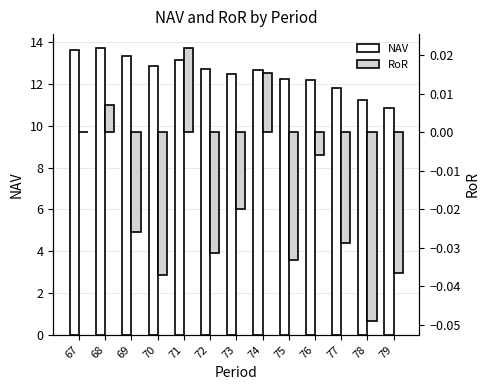

Reading left to right, list all the values displayed in this chart.

NAV: 13.6	13.7	13.3	12.8	13.1	12.7	12.5	12.7	12.2	12.2	11.8	11.2	10.8
RoR: 0.0	0.0	-0.0	-0.0	0.0	-0.0	-0.0	0.0	-0.0	-0.0	-0.0	-0.0	-0.0